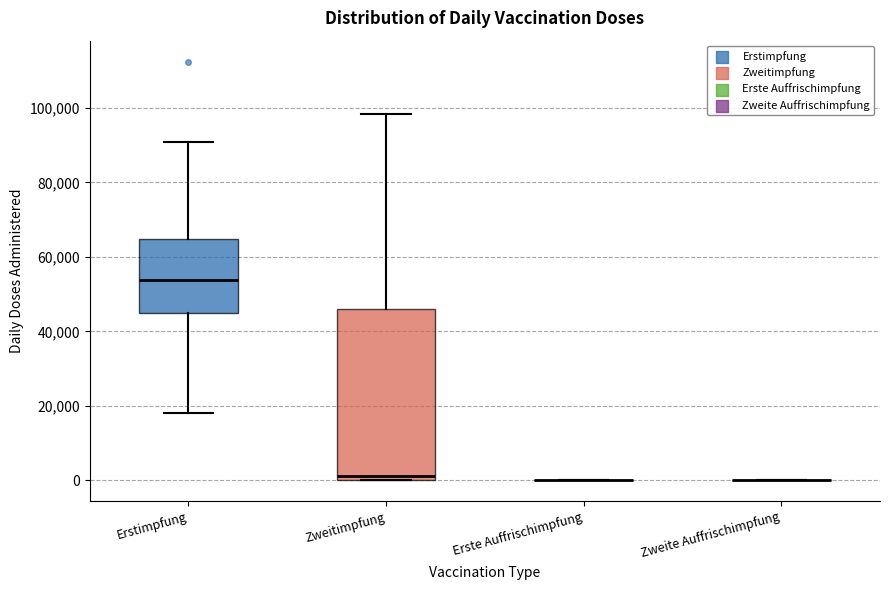

Reading left to right, read every box against the y-axis: the position of its median line, the range the box covers, and the ends of its whiskers. The values are not printed on the chart, so give them approximately, as read against the axis.

Erstimpfung: median 54000, box 44000 to 64000, whiskers 18000 to 90000
Zweitimpfung: median 2000, box 0 to 46000, whiskers 0 to 98000
Erste Auffrischimpfung: box collapsed to a line at 0, whiskers 0 to 0
Zweite Auffrischimpfung: box collapsed to a line at 0, whiskers 0 to 0